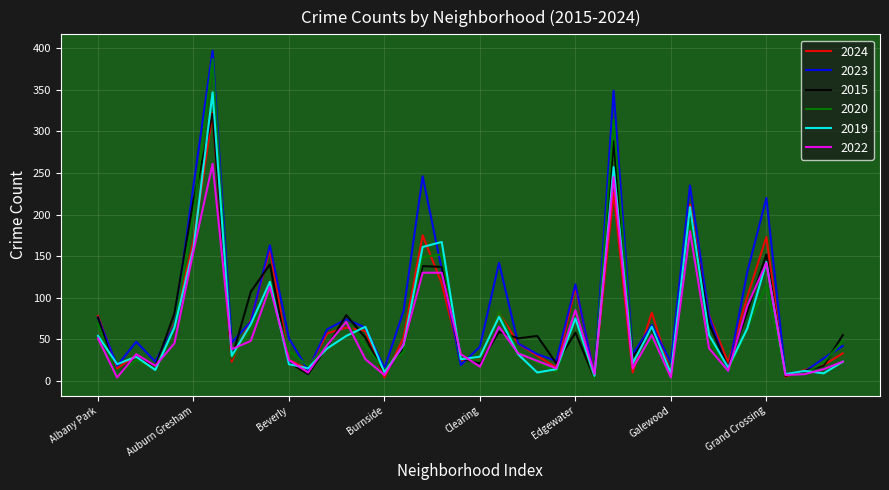

Which series has the largest range (max minus min)?

2023